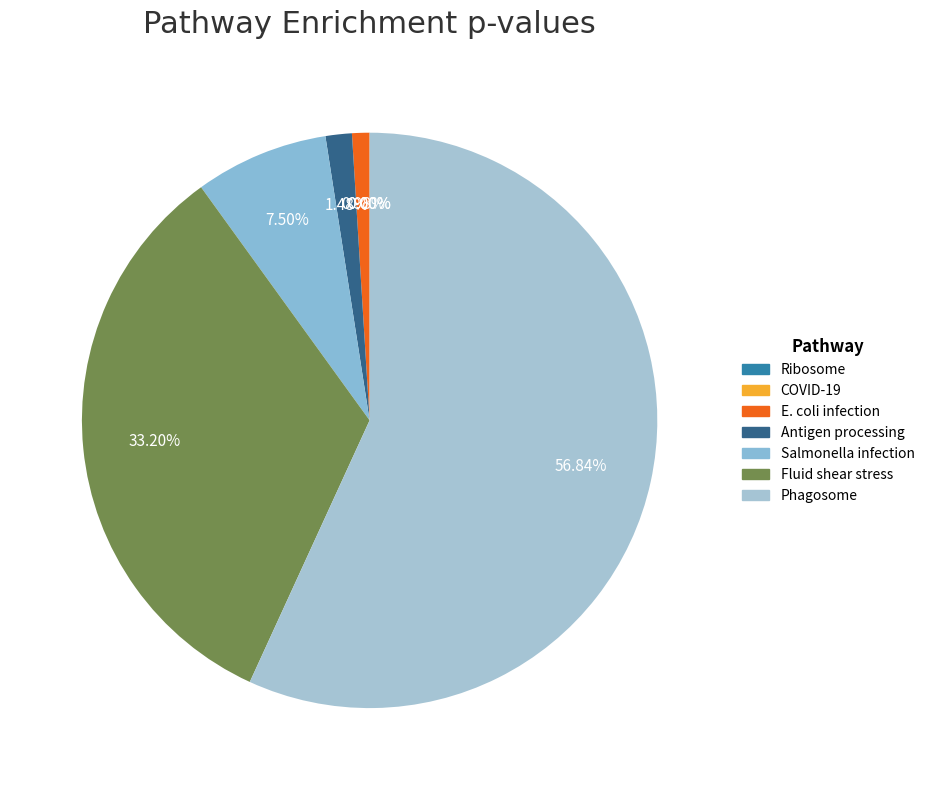

How much of the chart is everything except hsa05418?

66.8%